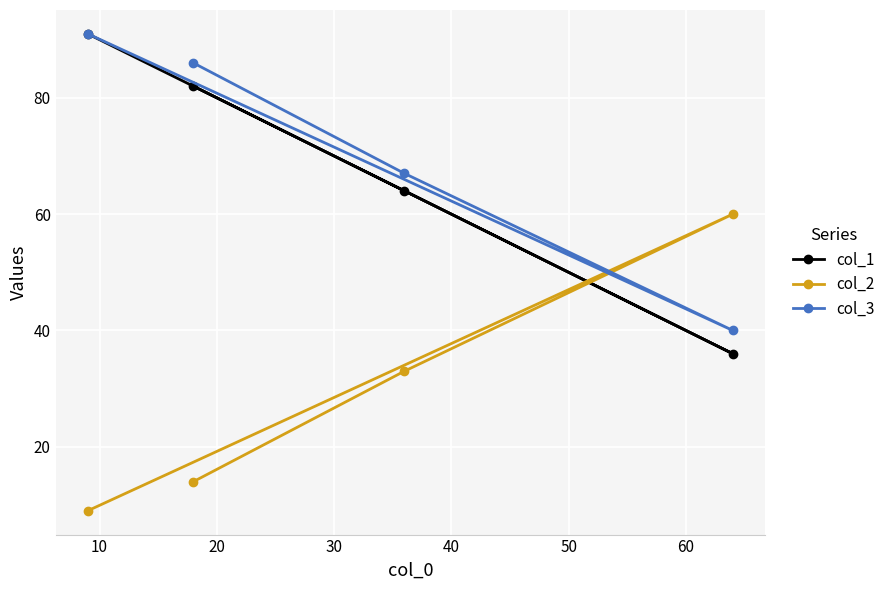

True or false: col_1 has more than 1 points higher than both neighbors.

False